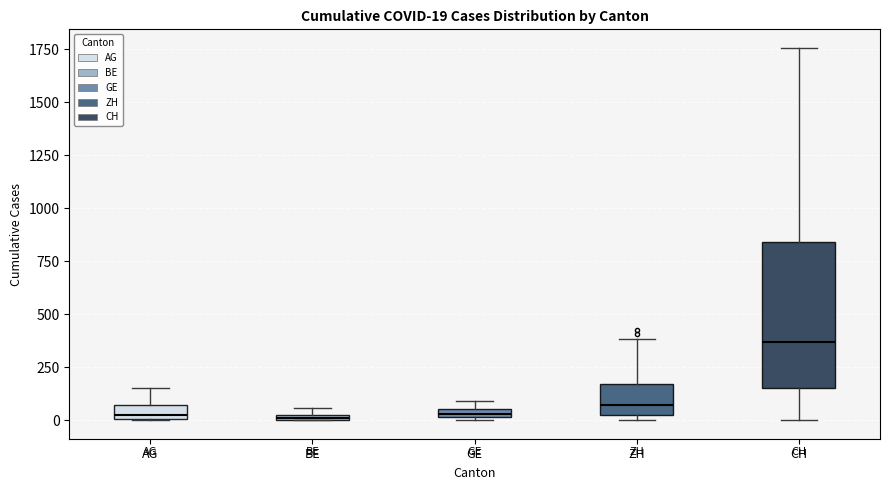

Which box is the tallest, from its lower edge to its upper edge?

CH